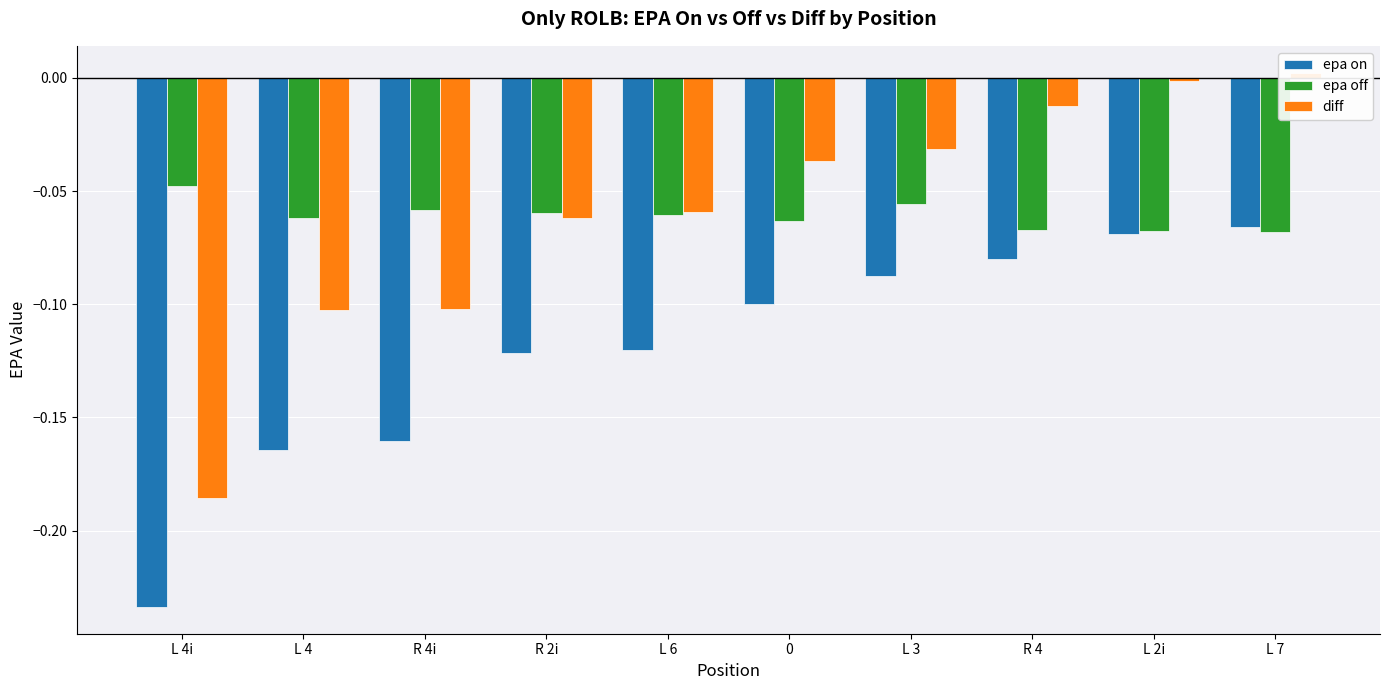

What is the label of the 1st bar from the left?

L 4i